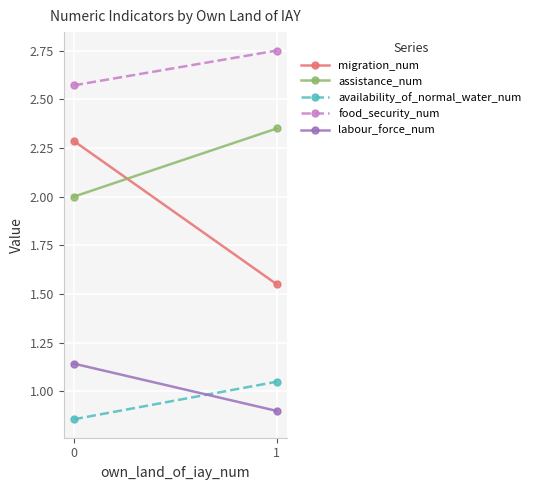

Reading left to right, transcribe all the data shown in this chart.

migration_num: 2.3	1.6
assistance_num: 2.0	2.4
availability_of_normal_water_num: 0.9	1.1
food_security_num: 2.6	2.8
labour_force_num: 1.1	0.9